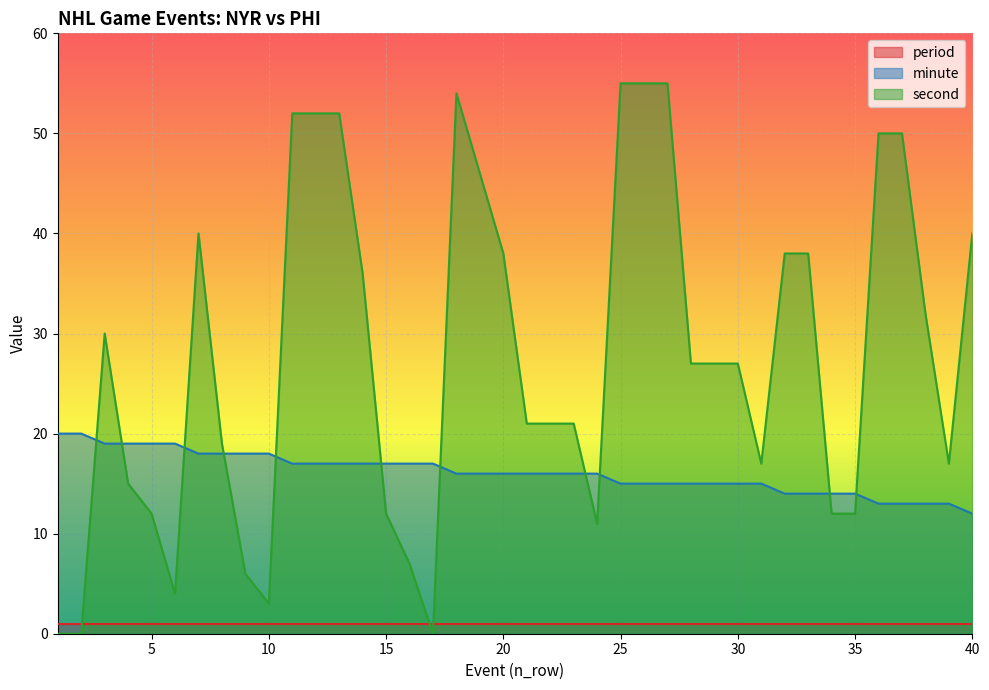

The minute series shows 24 at 10. True or false?

False